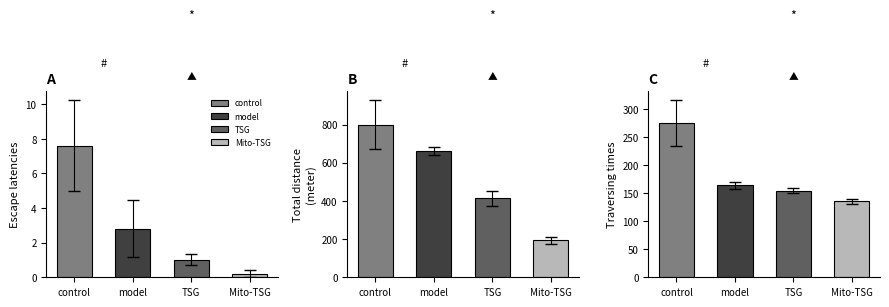

What is the value of the Traversing times bar at the 4th from the left?

135.2